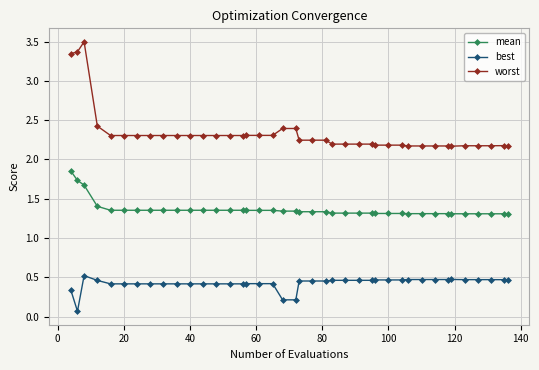

What is the value of the worst point at the 19th from the left?

2.4